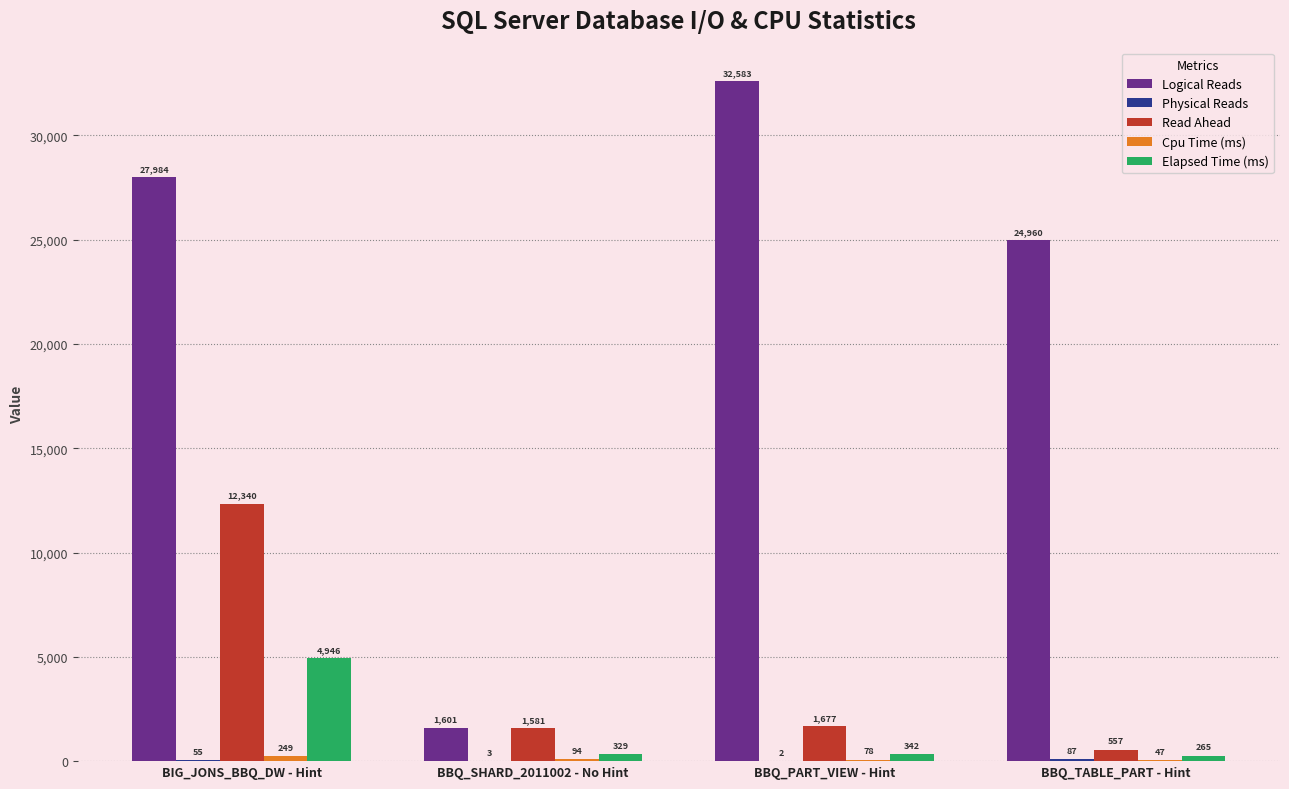

How many groups of bars are there?

4